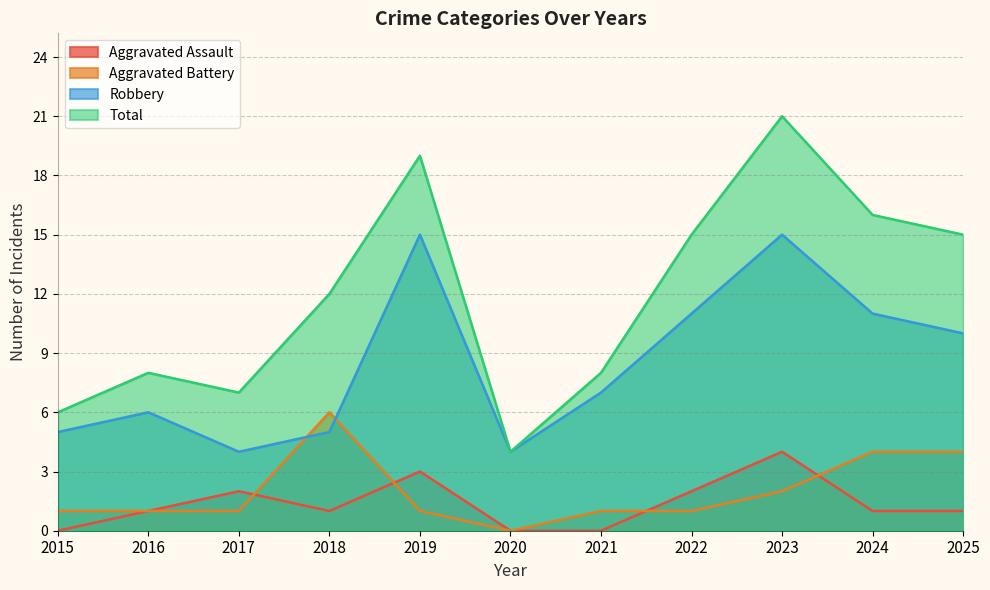

How many interior local peaks does the Total series have?

3